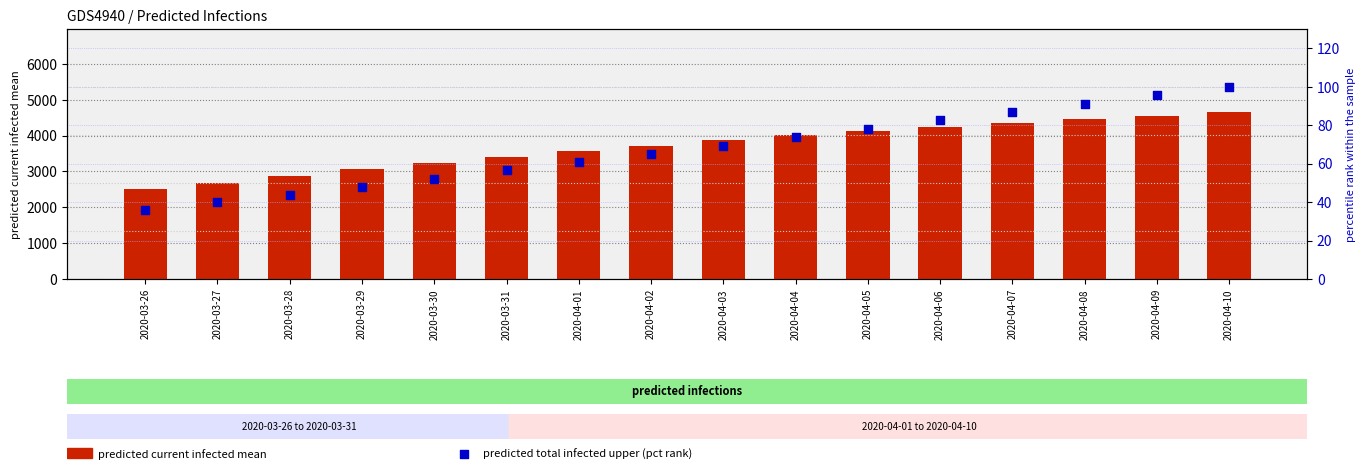

Which series has the largest Y range (max minus min)?

predicted_current_infected_mean